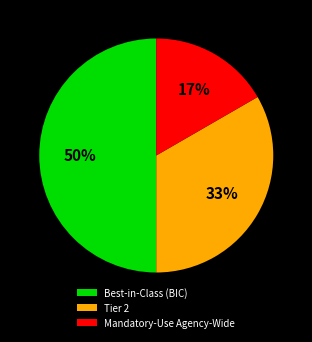

Which has a higher value, Mandatory-Use Agency-Wide or Best-in-Class (BIC)?

Best-in-Class (BIC)